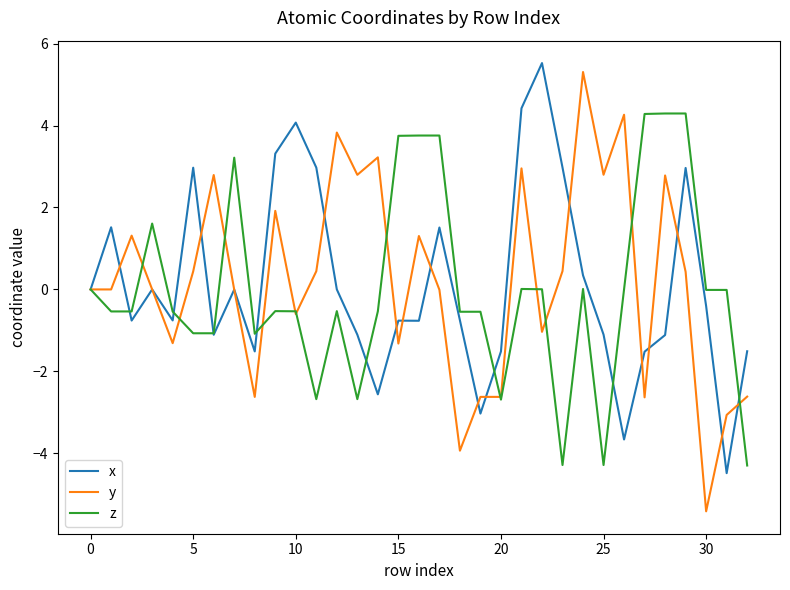

What is the difference between the second highest and second lowest values in the x series?

8.1